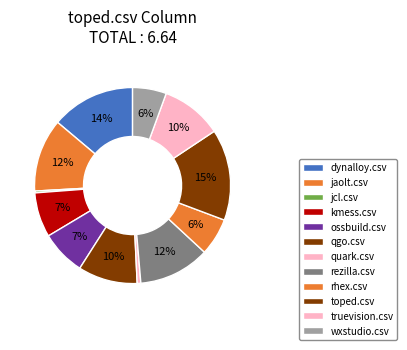

How many segments does this pie chart have?

12